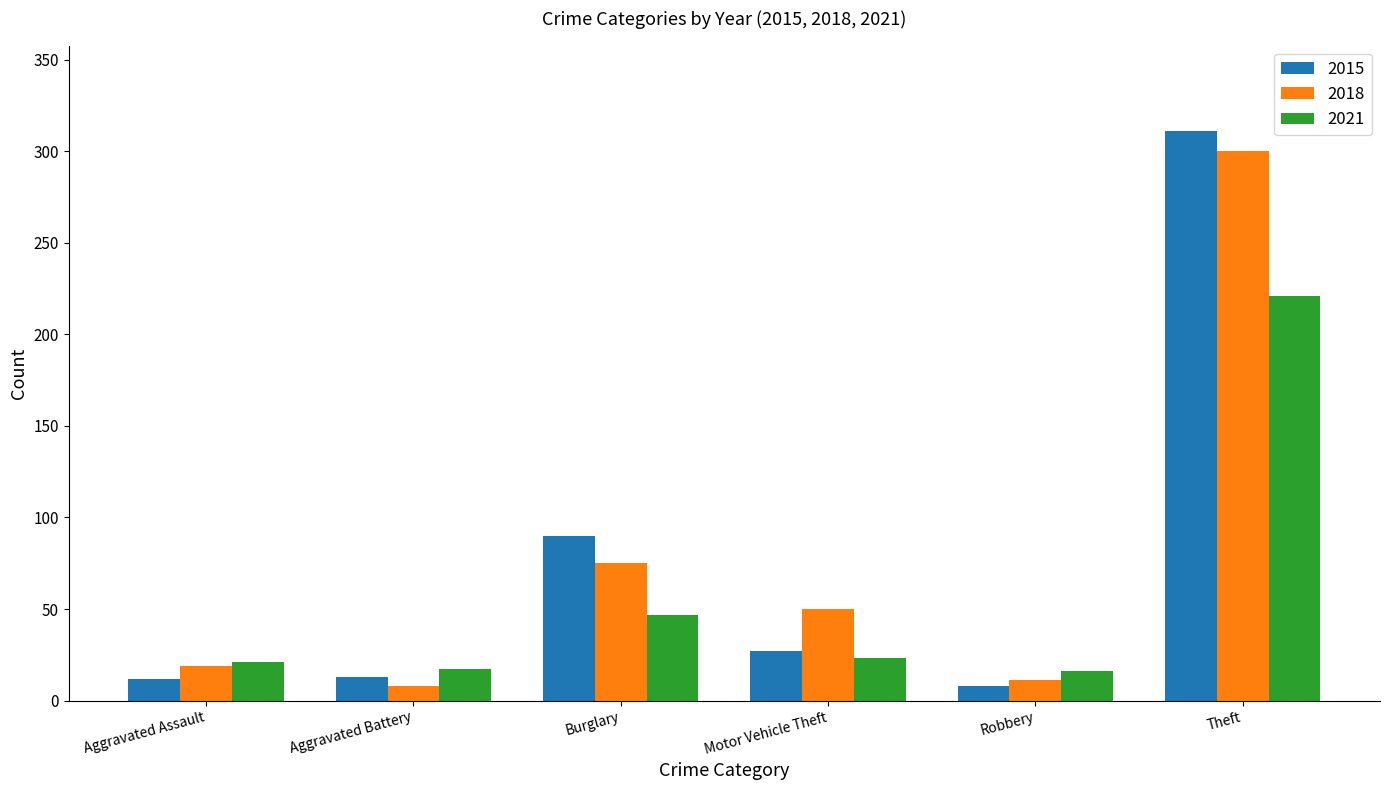

Between Aggravated Battery and Burglary, which series saw the biggest shift?

2015